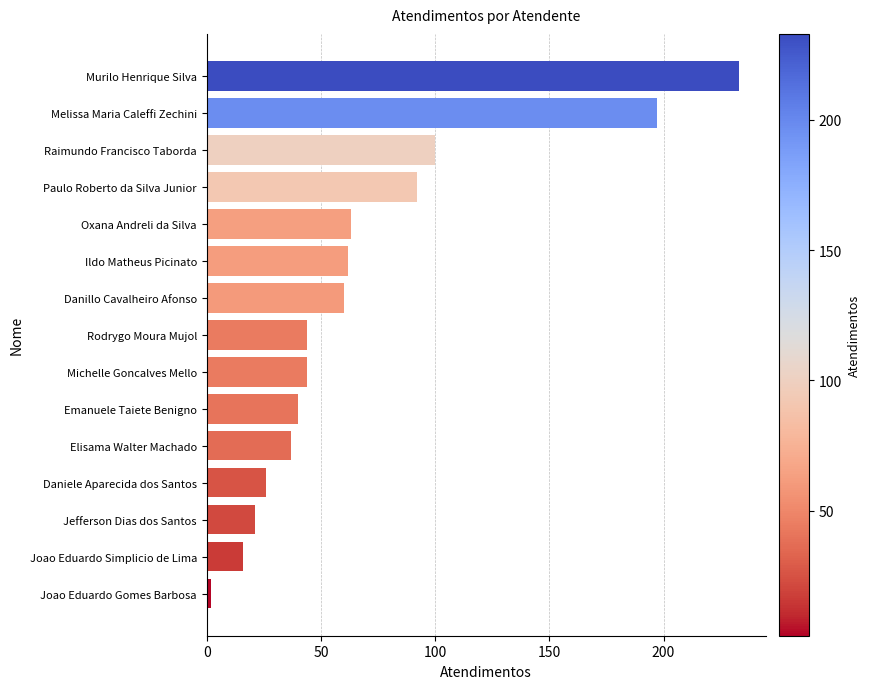

Reading top to bottom, list all the values displayed in this chart.

233	197	100	92	63	62	60	44	44	40	37	26	21	16	2